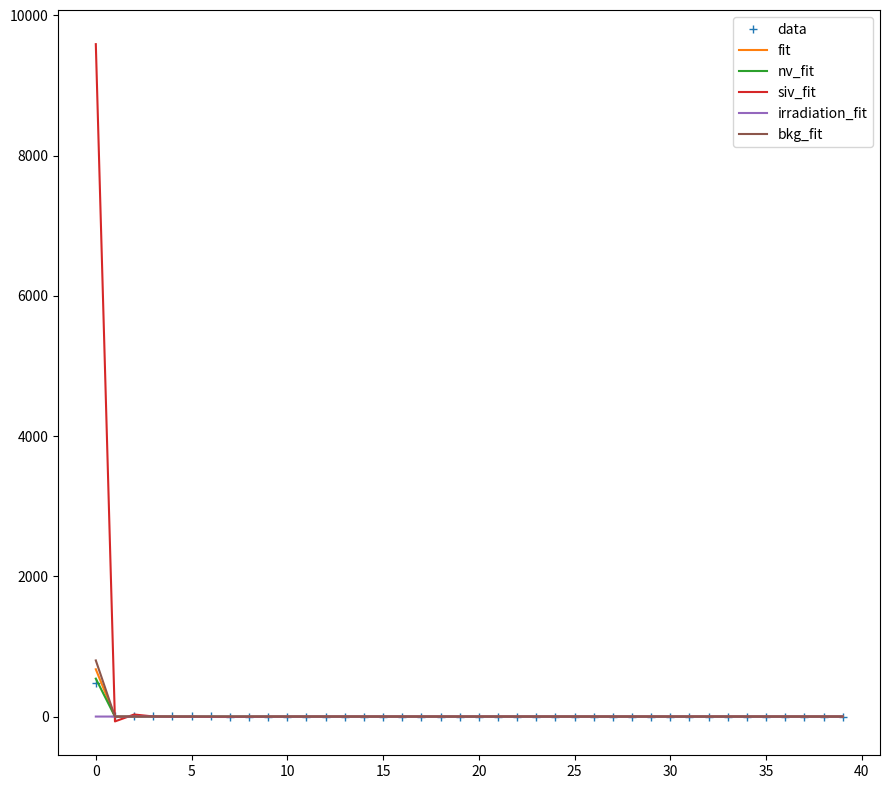

Which series has the largest range (max minus min)?

siv_fit